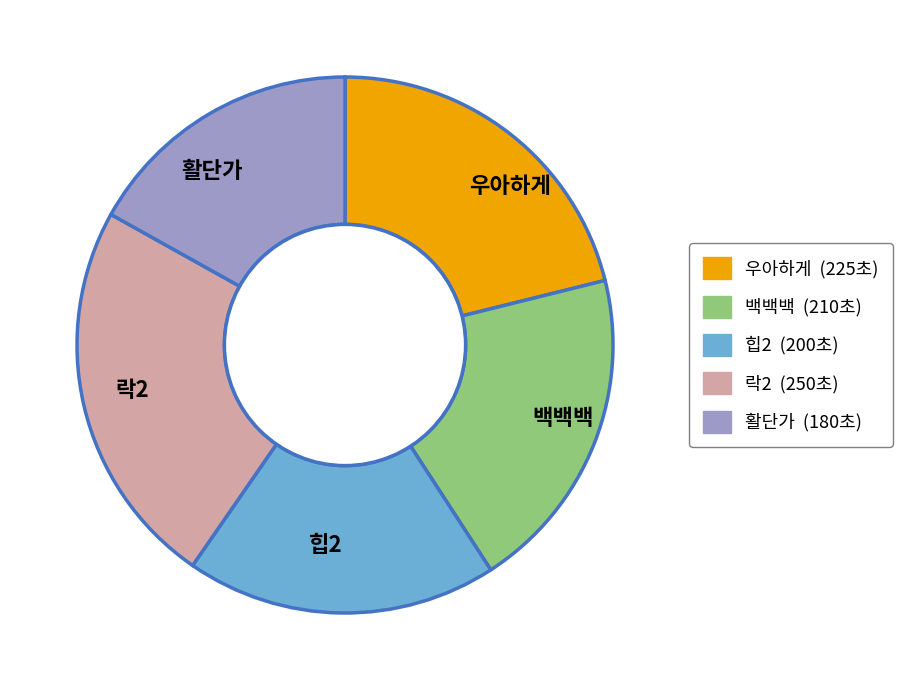

Does 활단가 represent more than half of the total?

No